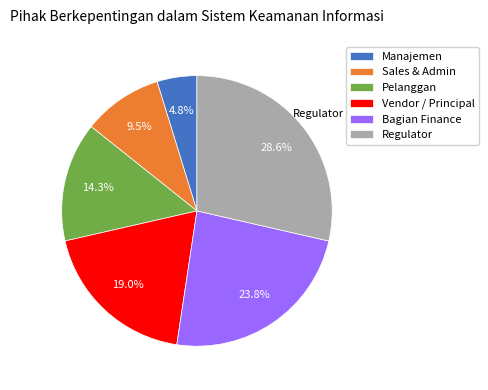

Does Bagian Finance represent more than half of the total?

No